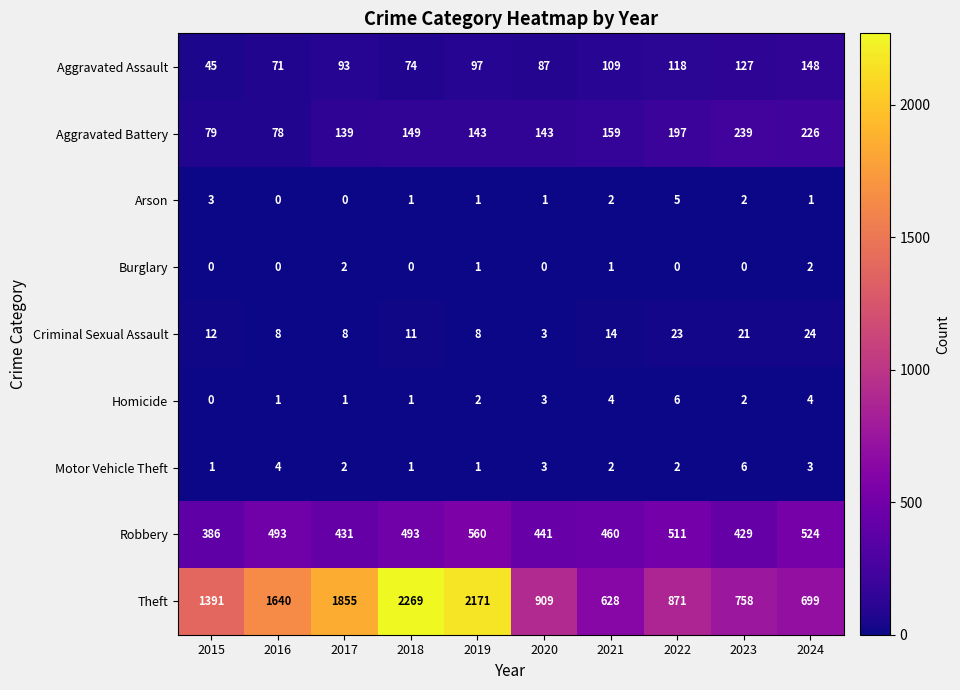

The value of Motor Vehicle Theft at 2016 is 4. True or false?

True